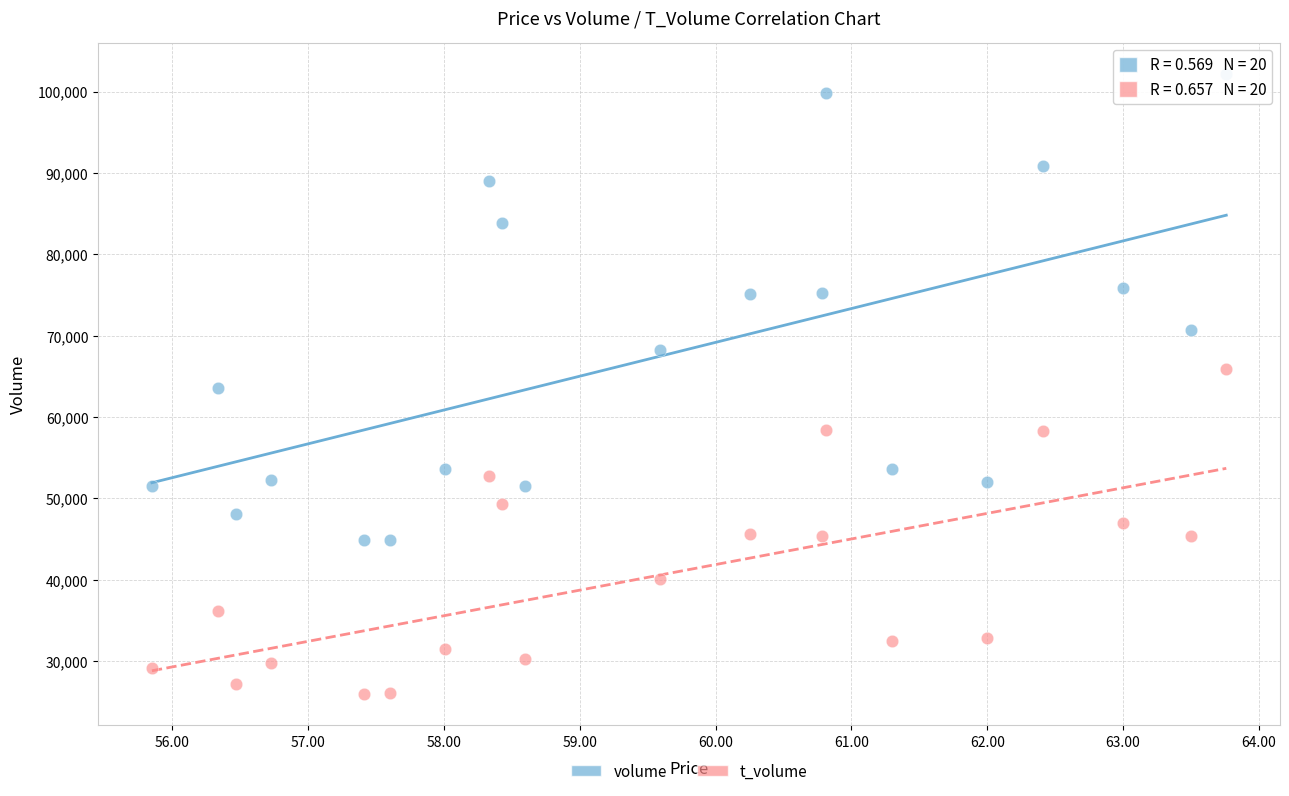

Which series contains the lowest Y value?

t_volume